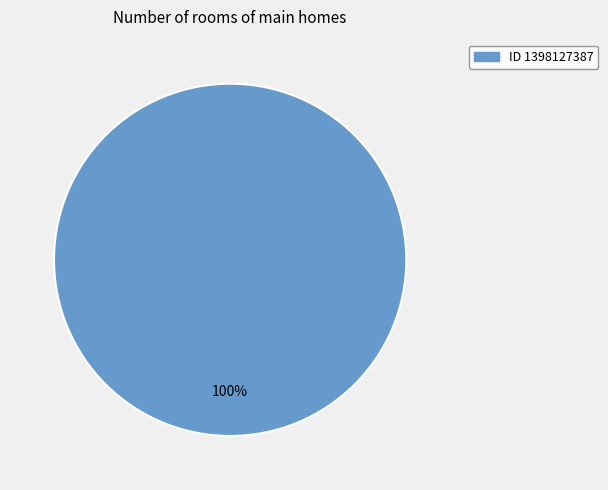

Does any single category account for the majority?

Yes